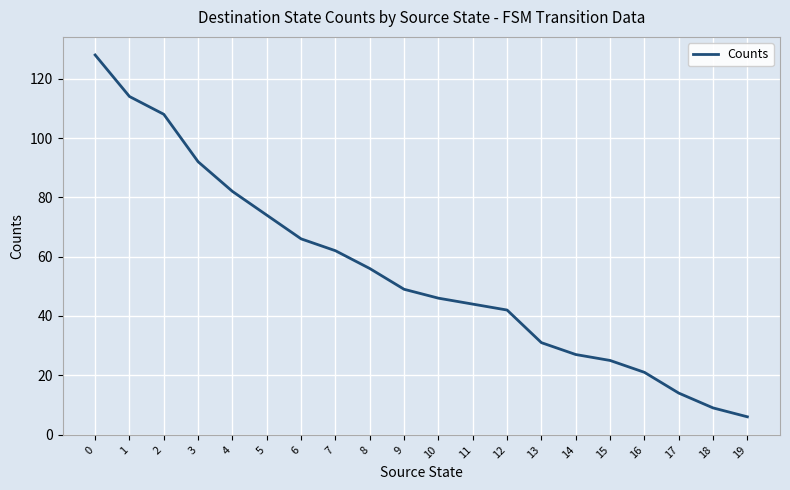

What is the approximate value at 11, to the nearest 5?

45